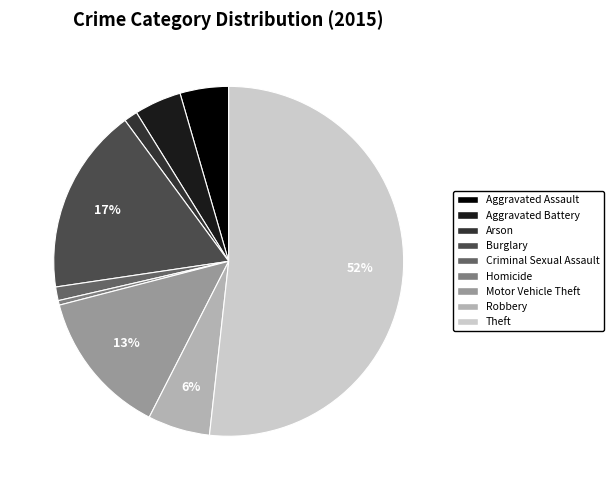

Is there a majority slice in this chart?

Yes